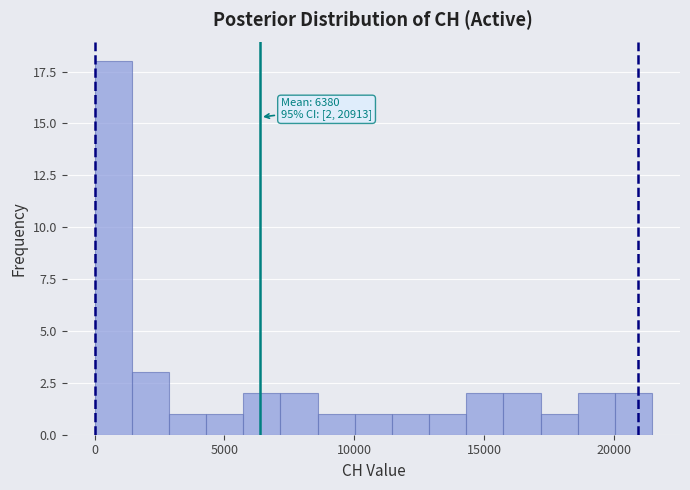

Around what value on the x-axis is the tallest bar? Give the approximate position of its centre, as read against the axis.

500